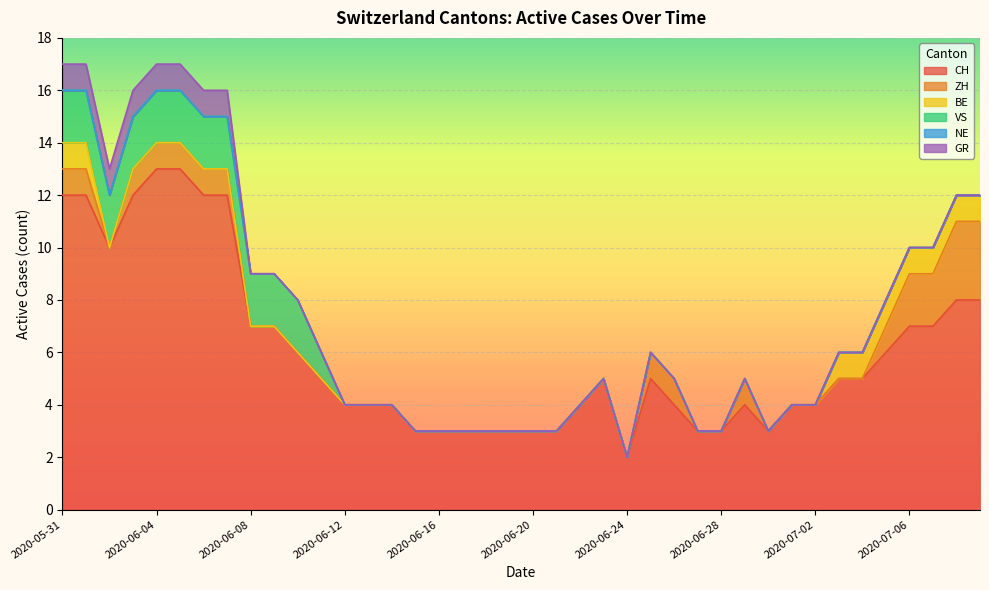

How many series are shown in this chart?

6